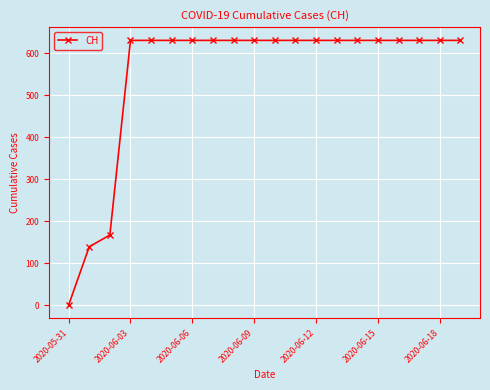

How many series are shown in this chart?

1